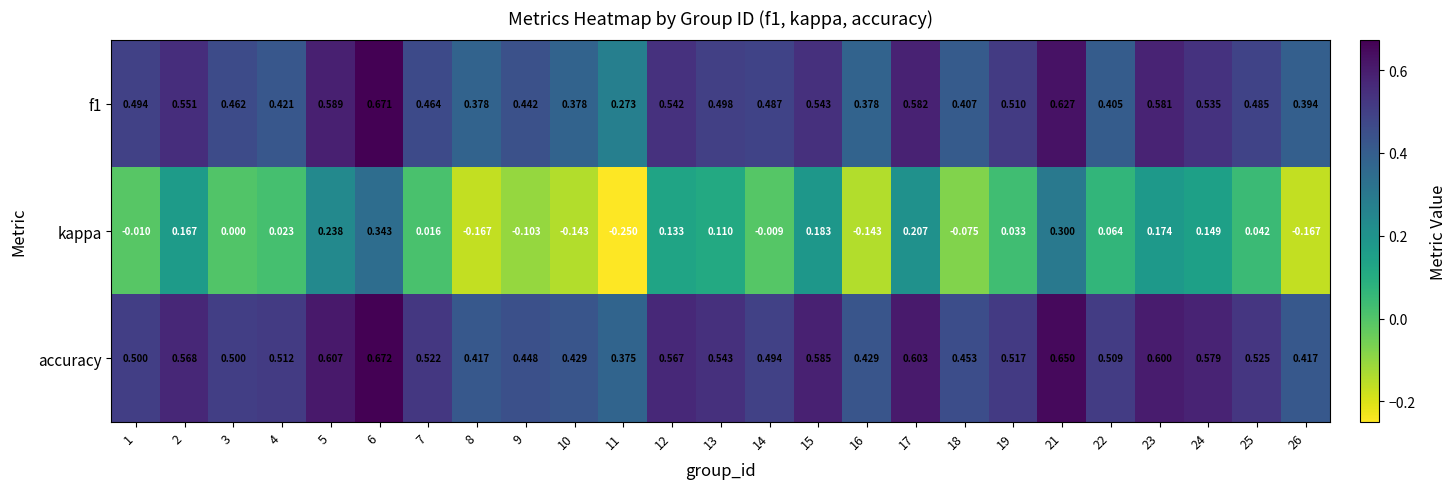

At 7, list the series in order from smallest to largest.

kappa, f1, accuracy